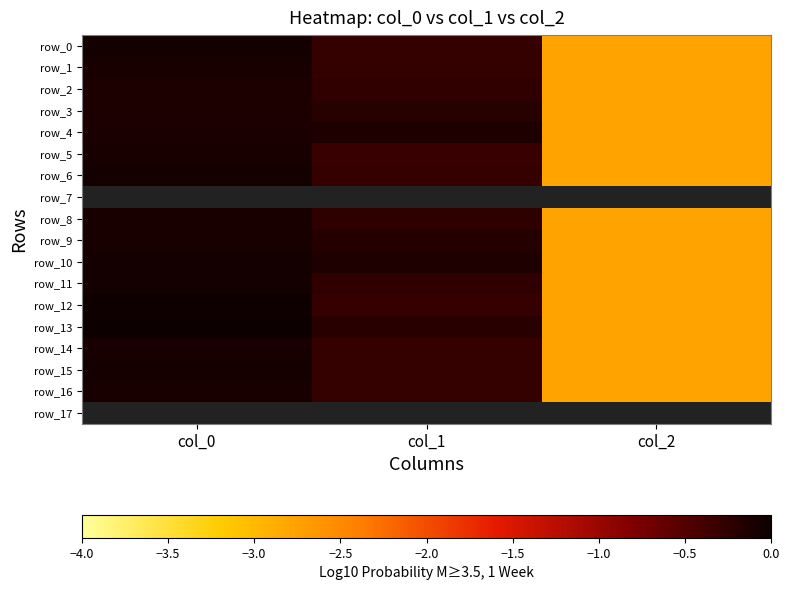

Which series has the largest total across all categories?

row_10